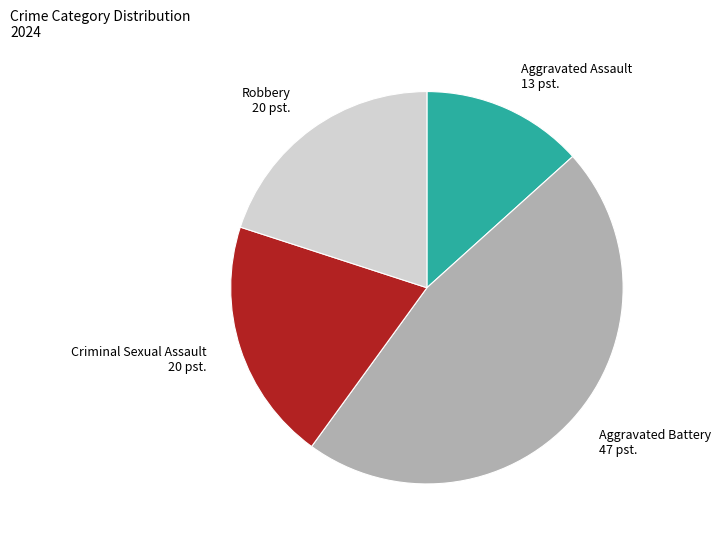

Does Criminal Sexual Assault represent more than half of the total?

No